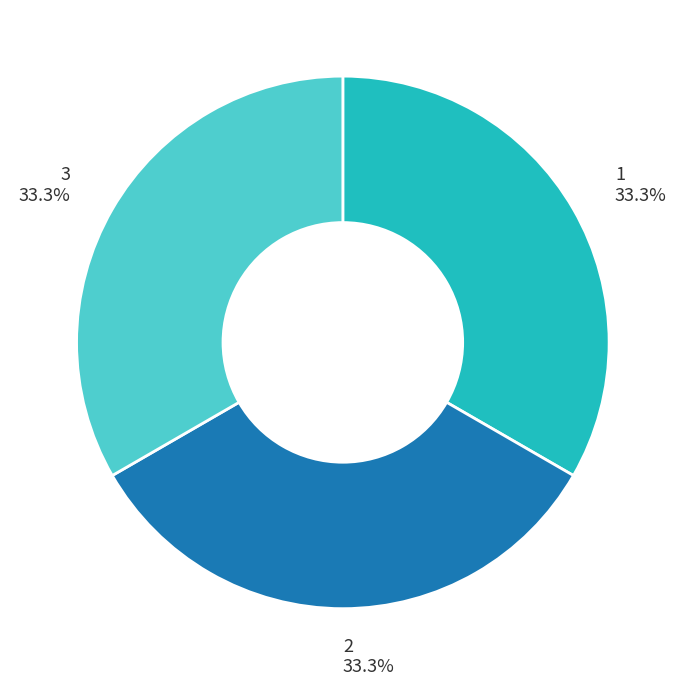

What is the ratio of the value at 3 to the value at 2?

1.0